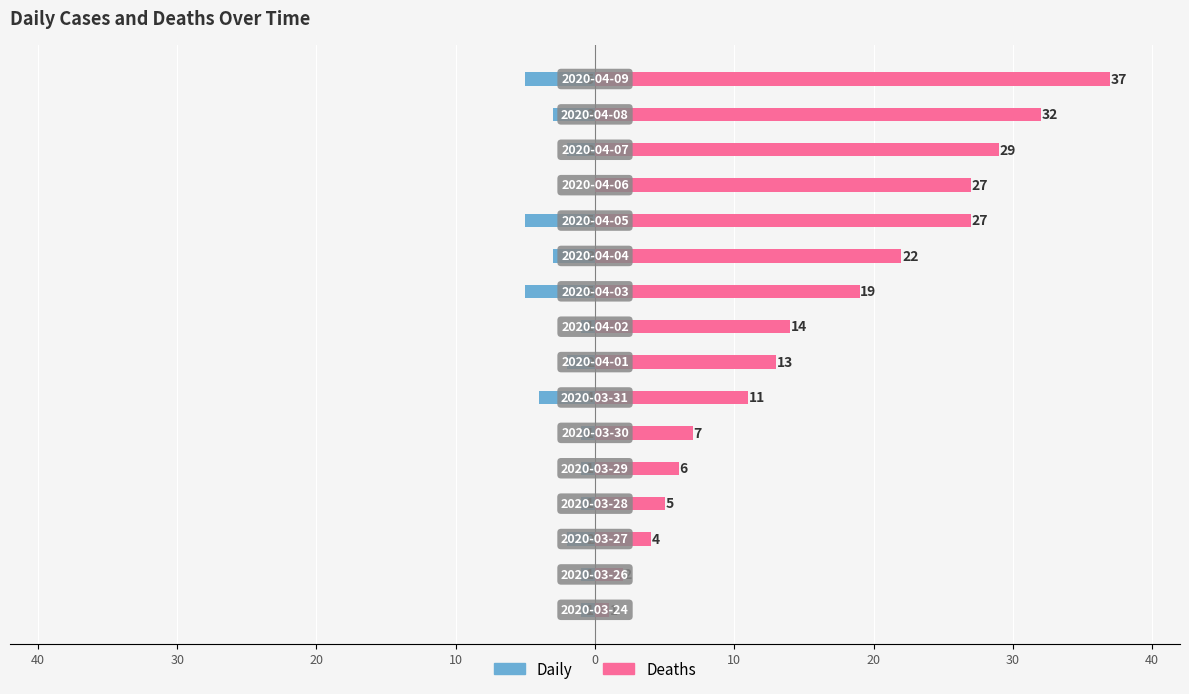

What is the smallest value displayed?

-5